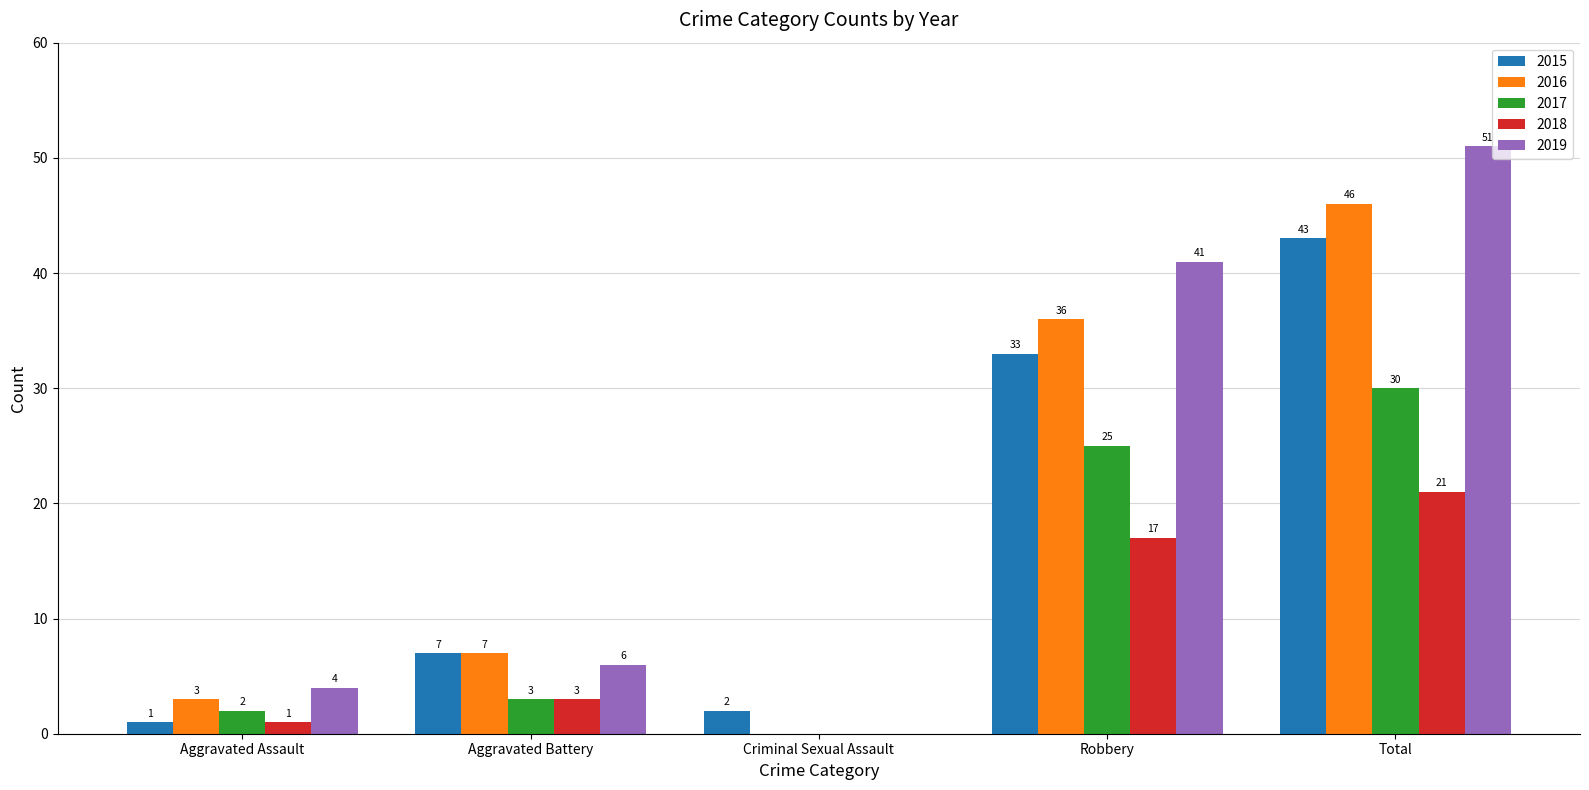

Reading left to right, list all the values displayed in this chart.

2015: 1	7	2	33	43
2016: 3	7	0	36	46
2017: 2	3	0	25	30
2018: 1	3	0	17	21
2019: 4	6	0	41	51